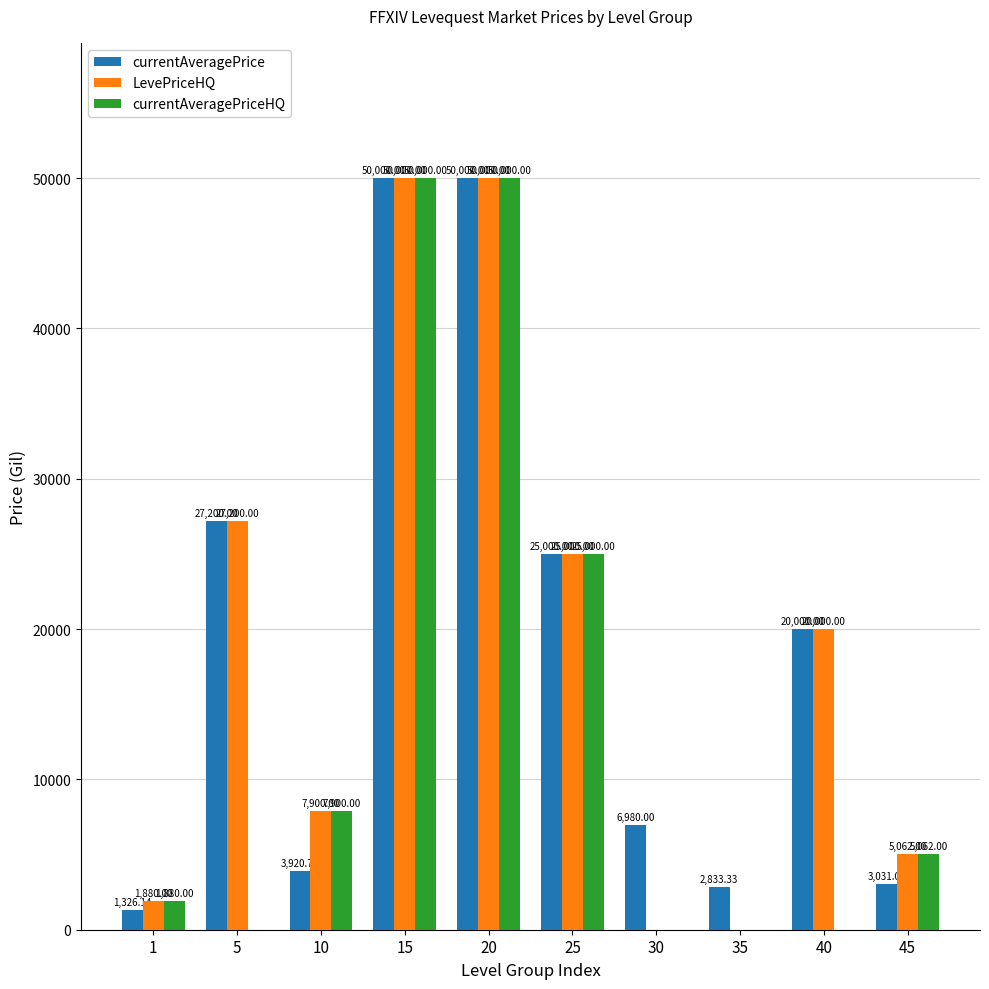

Which series has the largest total across all categories?

currentAveragePrice